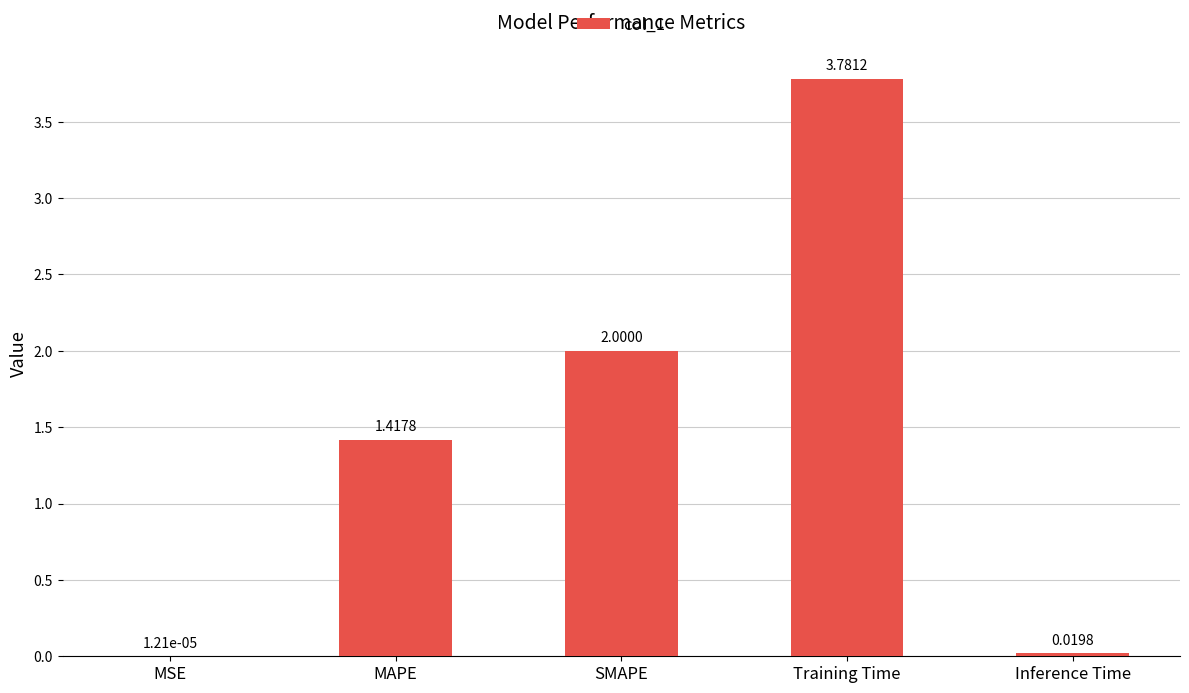

The value at Training Time is 6.0. True or false?

False